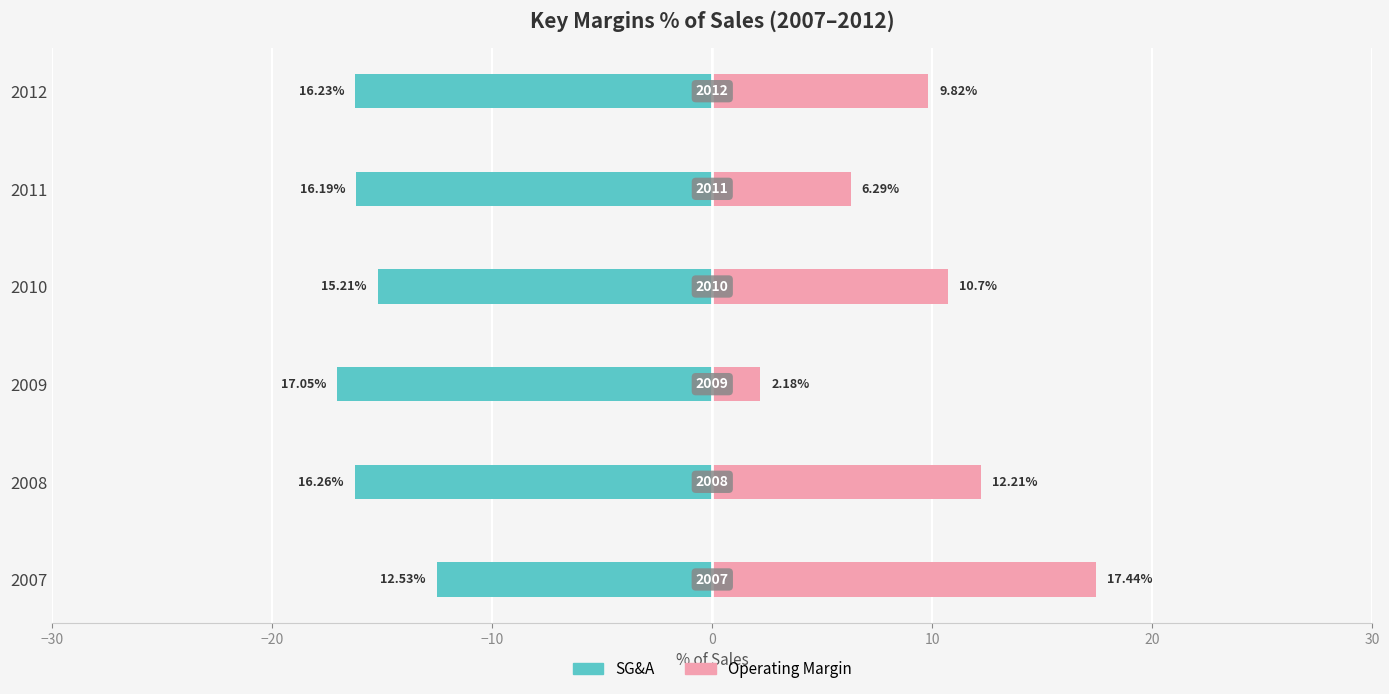

True or false: Operating Margin has a value of 17.7 at 2008.

False